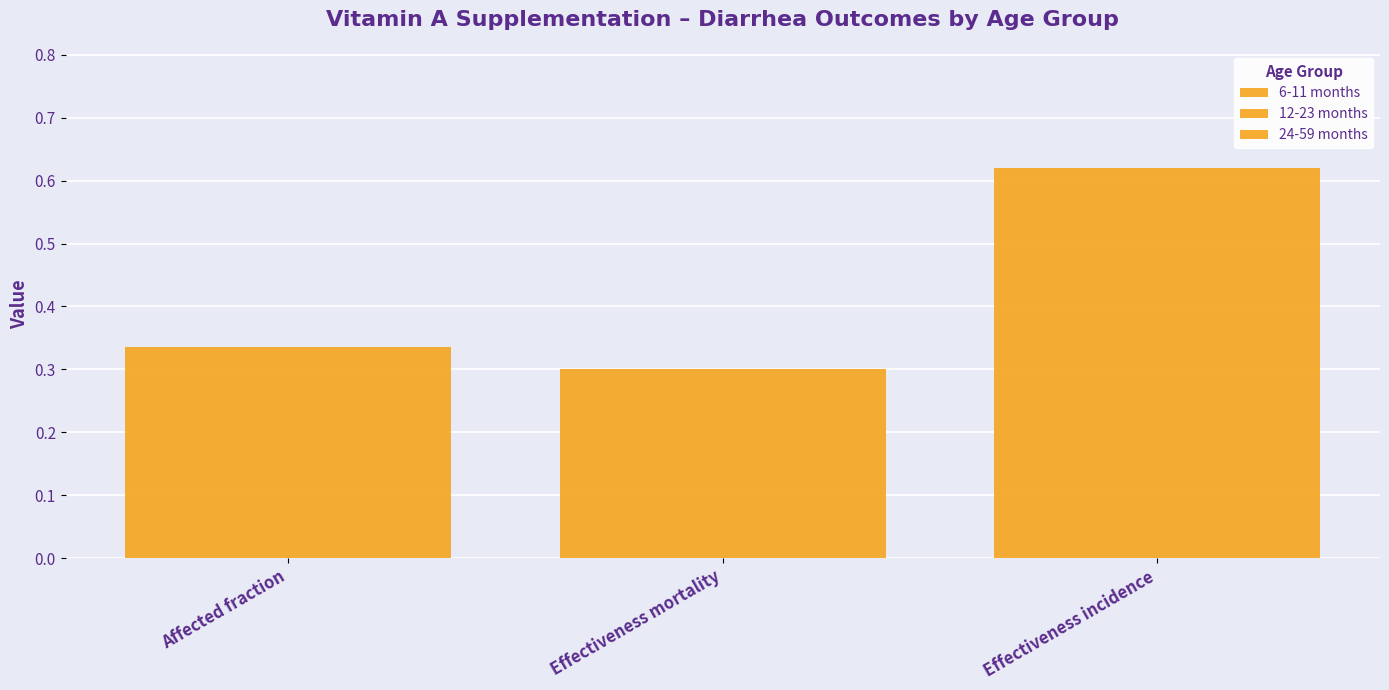

How many distinct data groups are displayed?

3